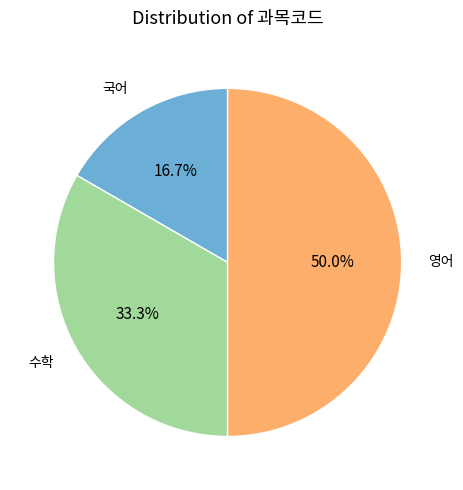

Does 국어 account for over 50% of the chart?

No